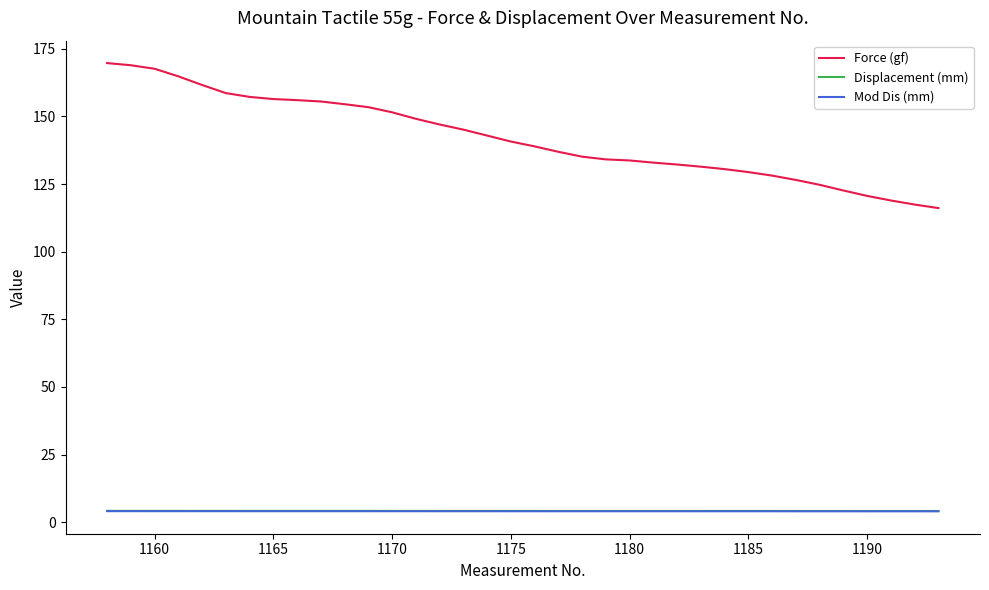

Which series has the largest range (max minus min)?

Force (gf)